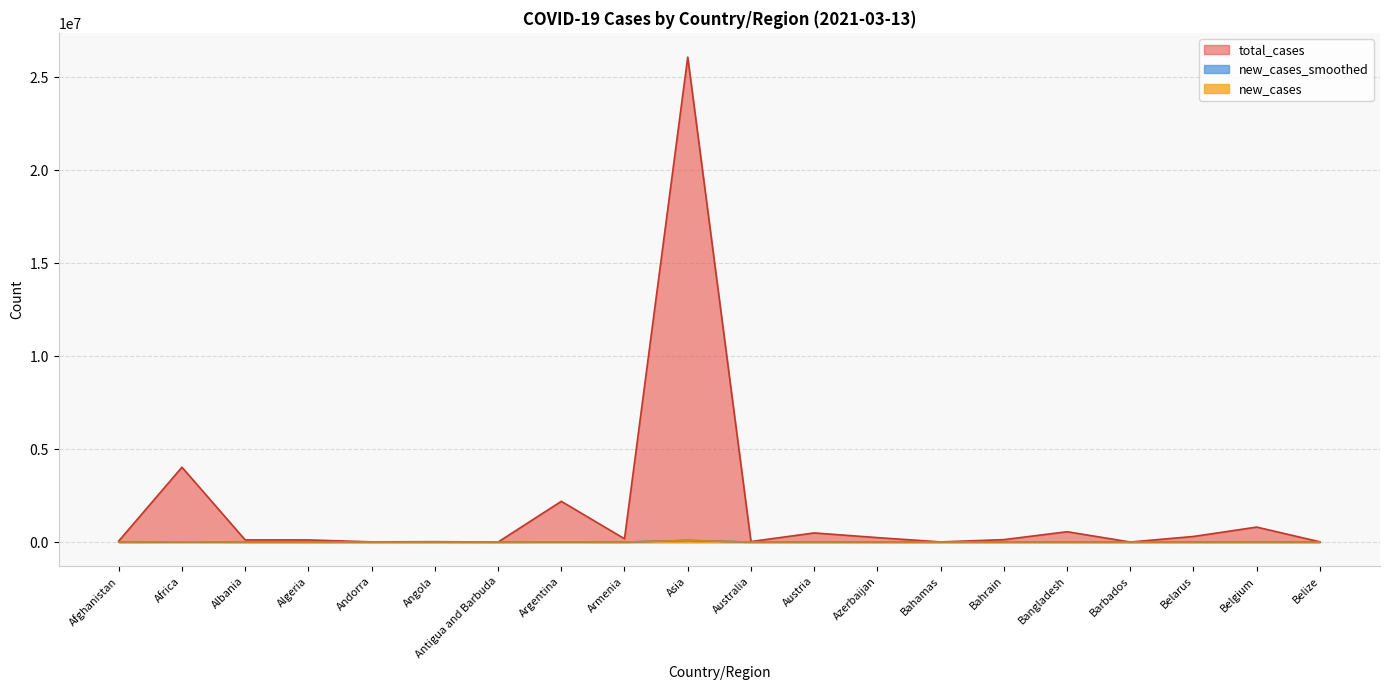

What is the label of the 13th point from the right?

Argentina